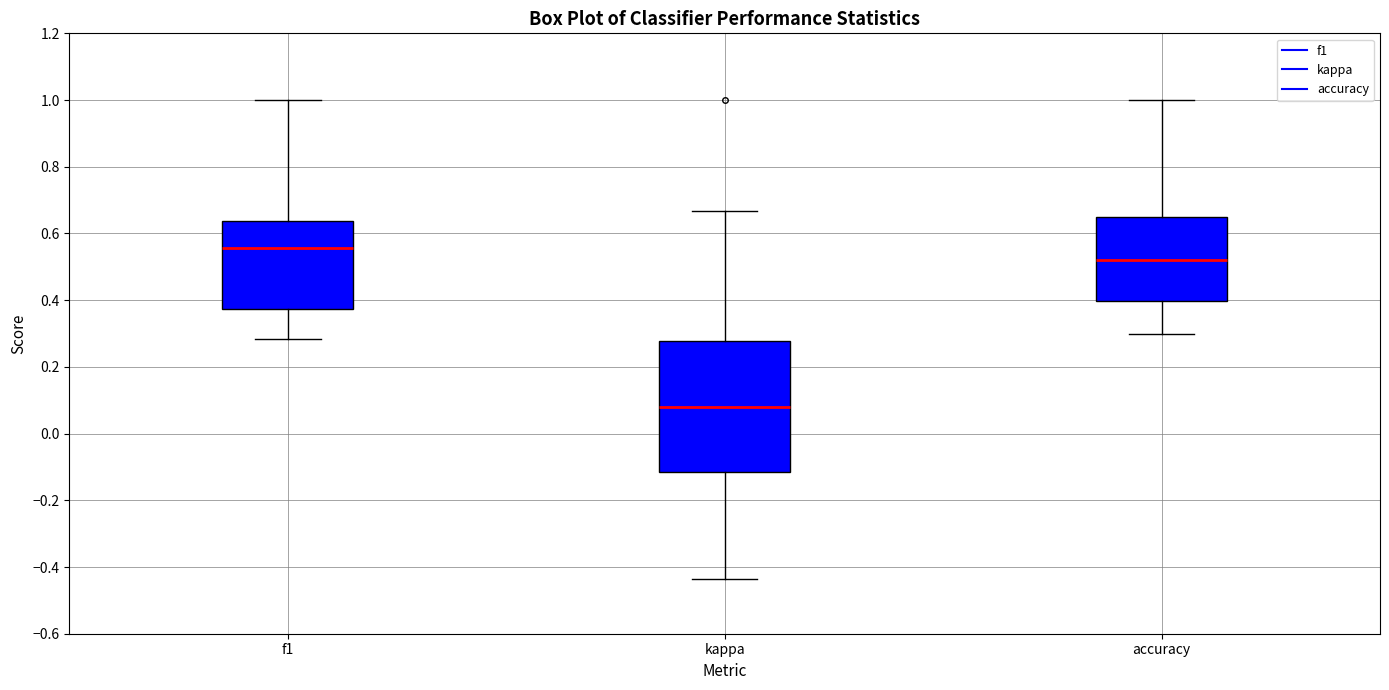

Which box's median line is the highest?

f1